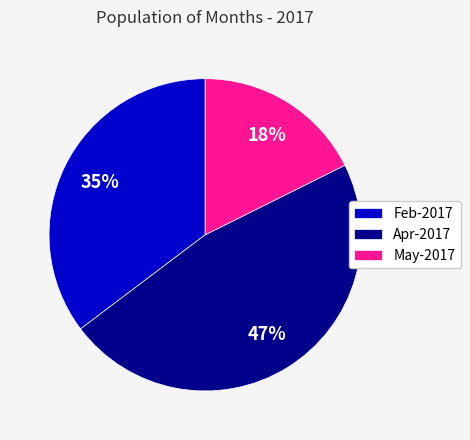

Is it true that May-2017 is 18% of the pie?

True